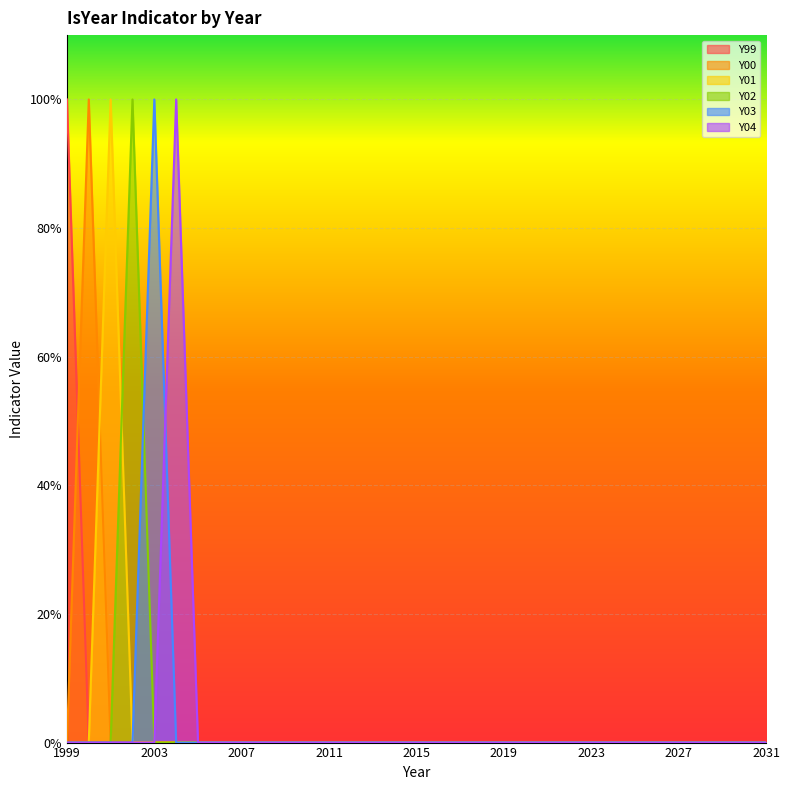

Between 2021 and 2023, which series saw the biggest shift?

Y99